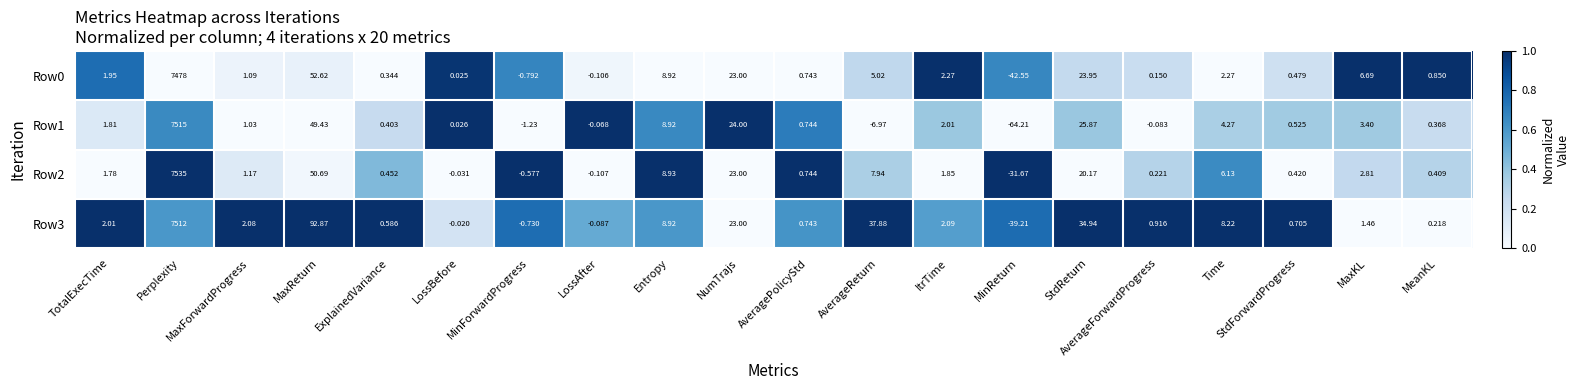

Which label corresponds to the smallest value in the chart?

MinReturn